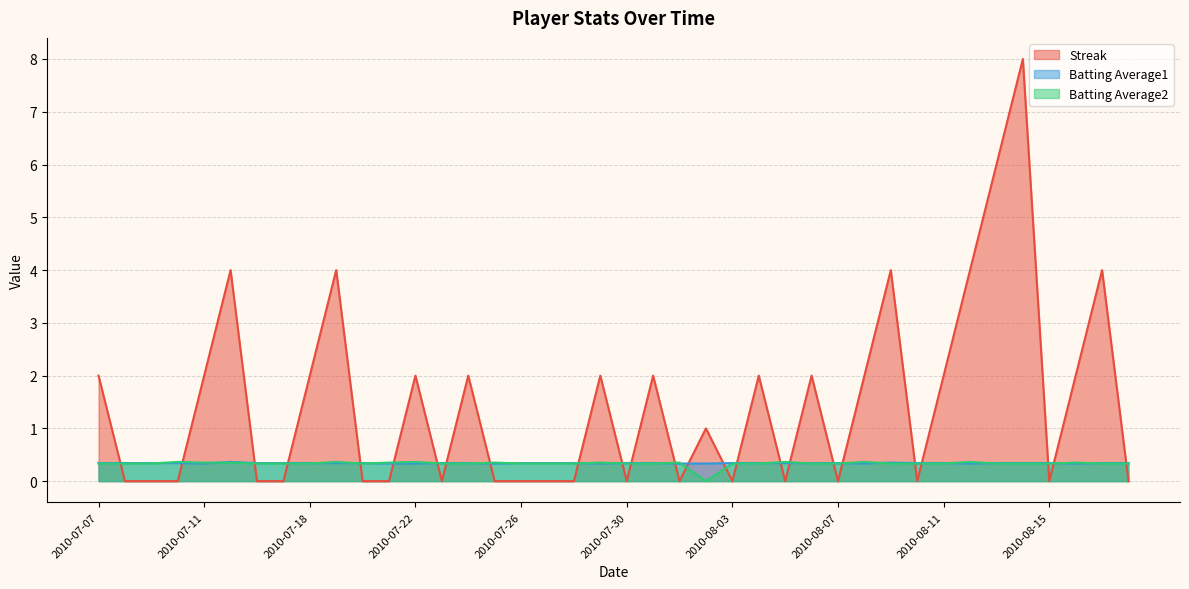

Reading left to right, extract all data points from this chart.

Streak: 2.0	0.0	0.0	0.0	2.0	4.0	0.0	0.0	2.0	4.0	0.0	0.0	2.0	0.0	2.0	0.0	0.0	0.0	0.0	2.0	0.0	2.0	0.0	1.0	0.0	2.0	0.0	2.0	0.0	2.0	4.0	0.0	2.0	4.0	6.0	8.0	0.0	2.0	4.0	0.0
Batting Average1: 0.3	0.3	0.3	0.3	0.3	0.4	0.3	0.3	0.3	0.3	0.3	0.3	0.3	0.3	0.3	0.3	0.3	0.3	0.3	0.3	0.3	0.3	0.3	0.3	0.3	0.3	0.3	0.3	0.3	0.3	0.4	0.3	0.3	0.3	0.3	0.3	0.3	0.3	0.3	0.3
Batting Average2: 0.3	0.3	0.3	0.4	0.4	0.4	0.3	0.3	0.3	0.4	0.3	0.4	0.4	0.3	0.3	0.4	0.3	0.3	0.3	0.4	0.3	0.3	0.4	0.0	0.3	0.3	0.4	0.3	0.3	0.4	0.3	0.3	0.3	0.4	0.3	0.3	0.3	0.4	0.3	0.3